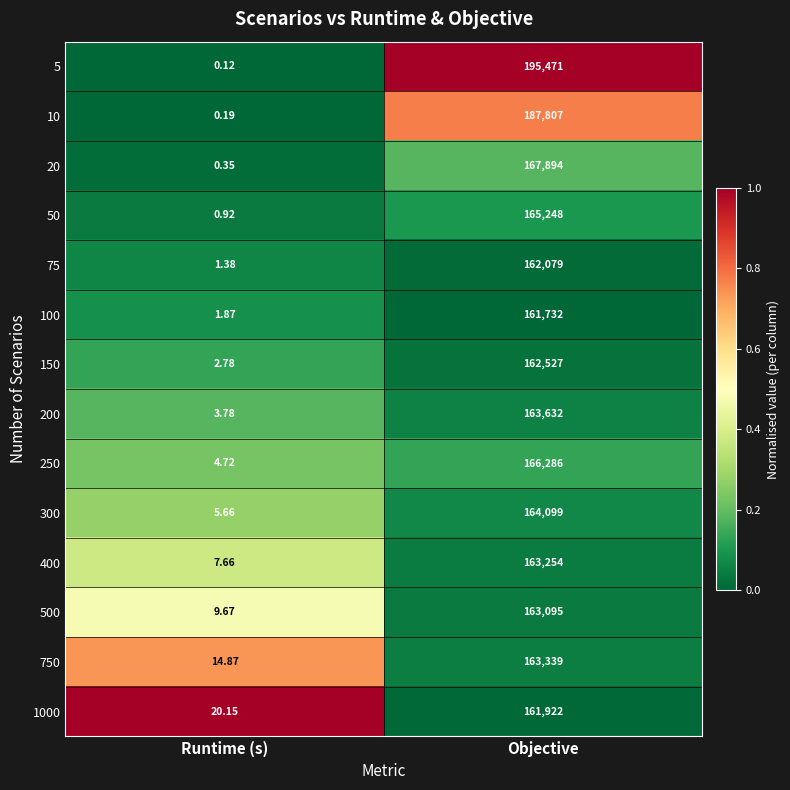

Where is 10 nearest to the value 93903?

Runtime (s)